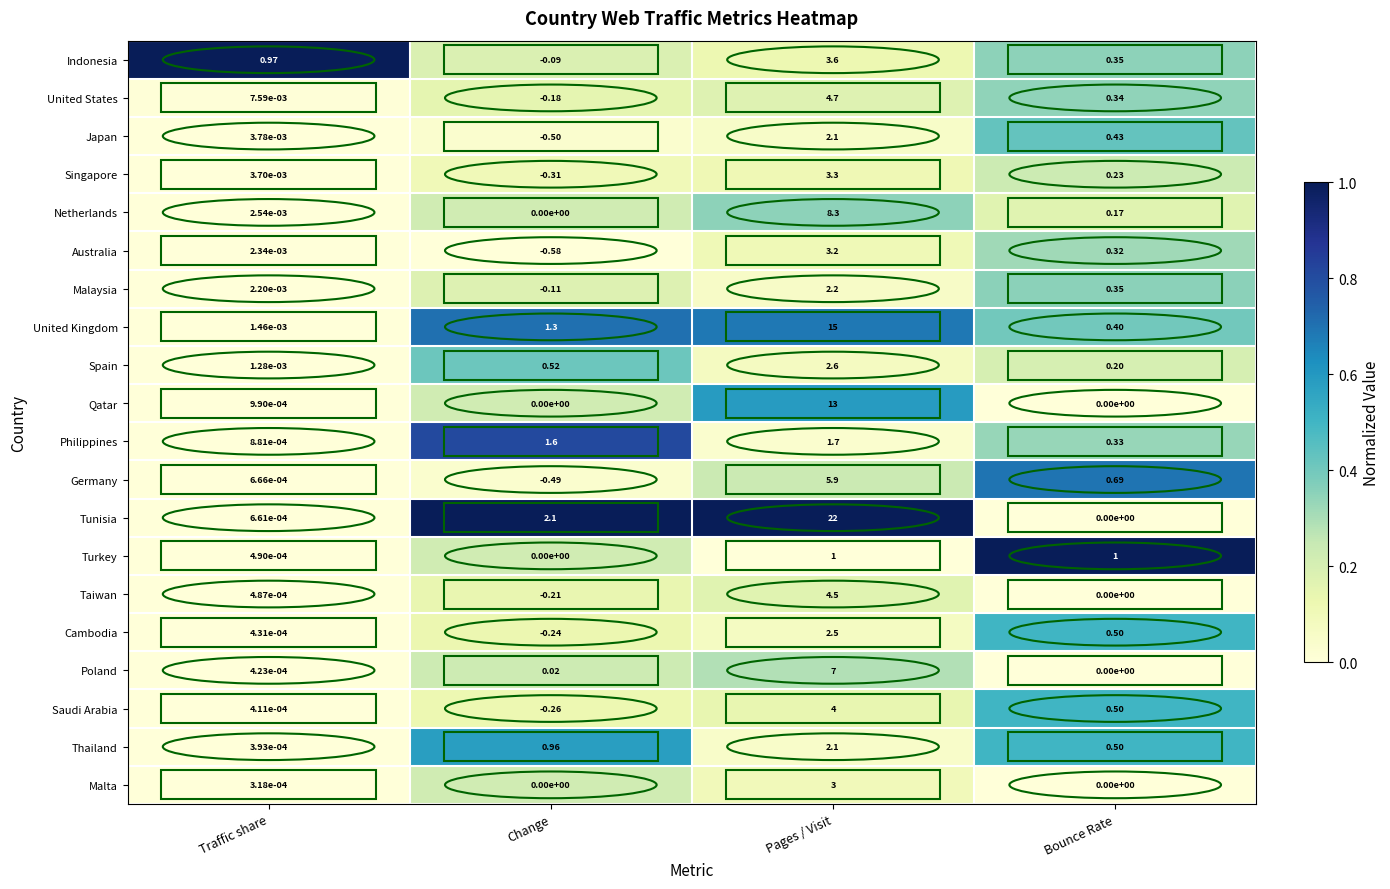

Between Pages / Visit and Bounce Rate, which series saw the biggest shift?

Tunisia